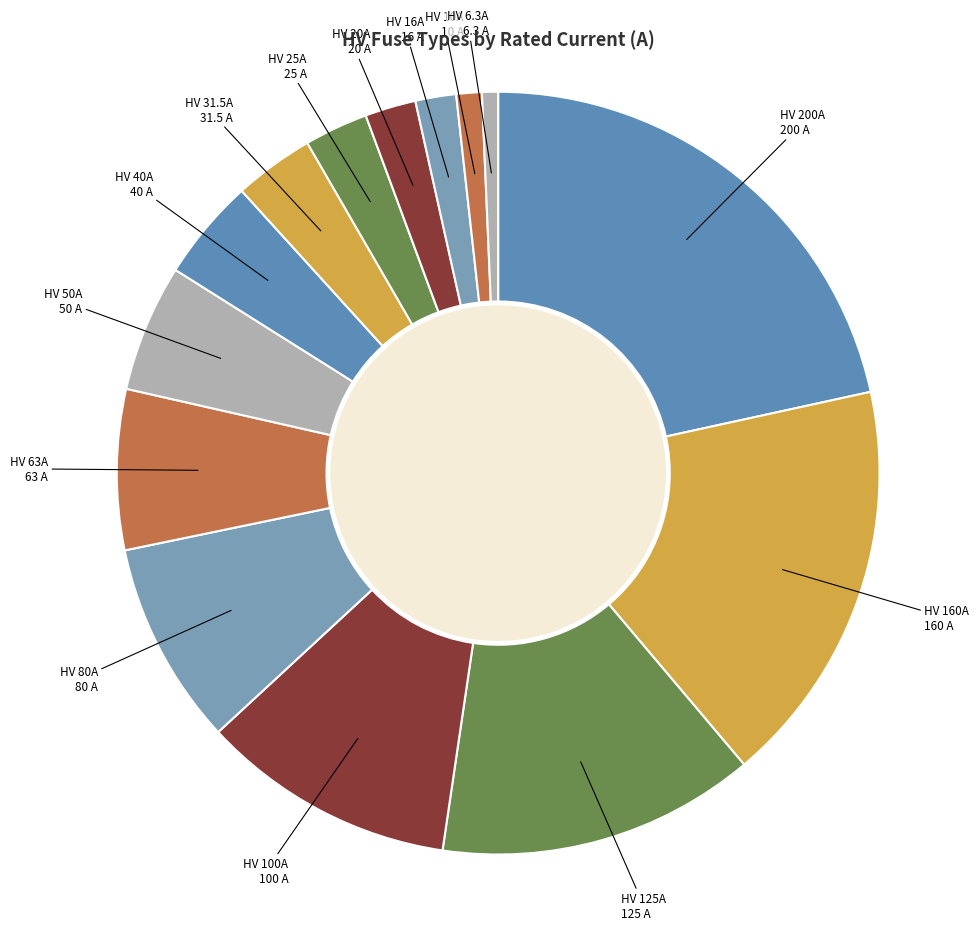

Is it true that HV 200A is 32% of the pie?

False